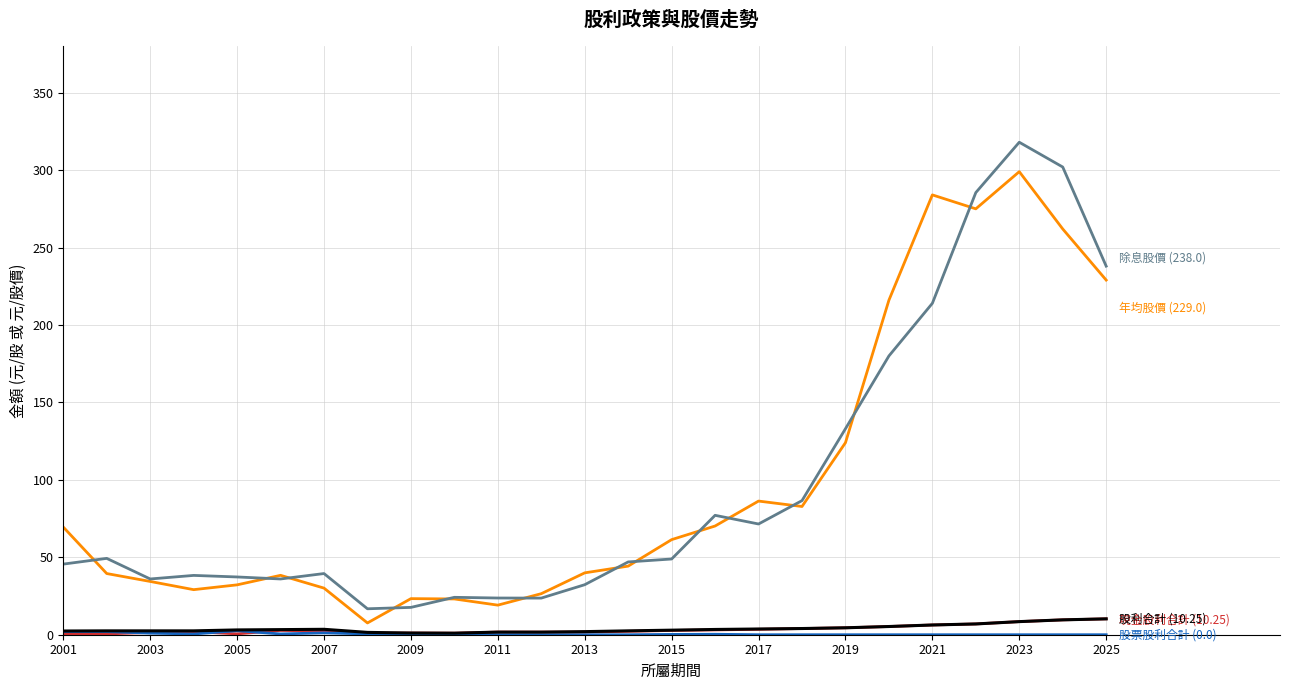

What is the greatest value displayed?

318.0